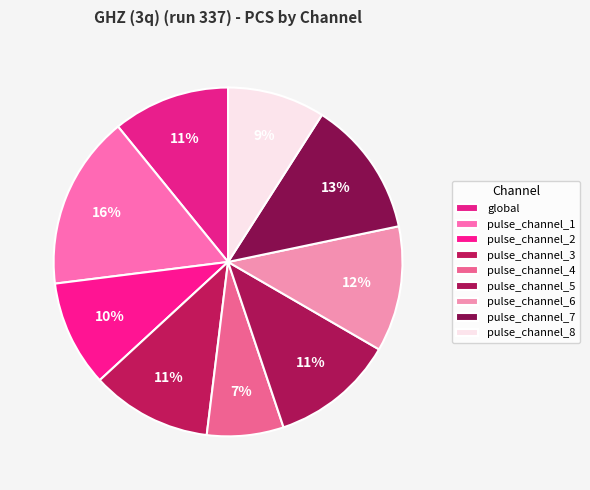

True or false: pulse_channel_2 accounts for 1% of the total.

False